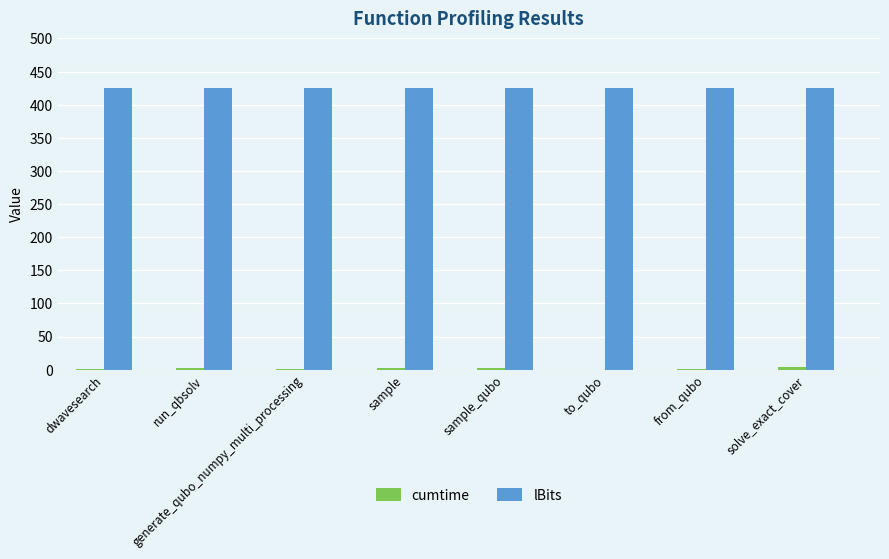

How many categories are shown in the chart?

8